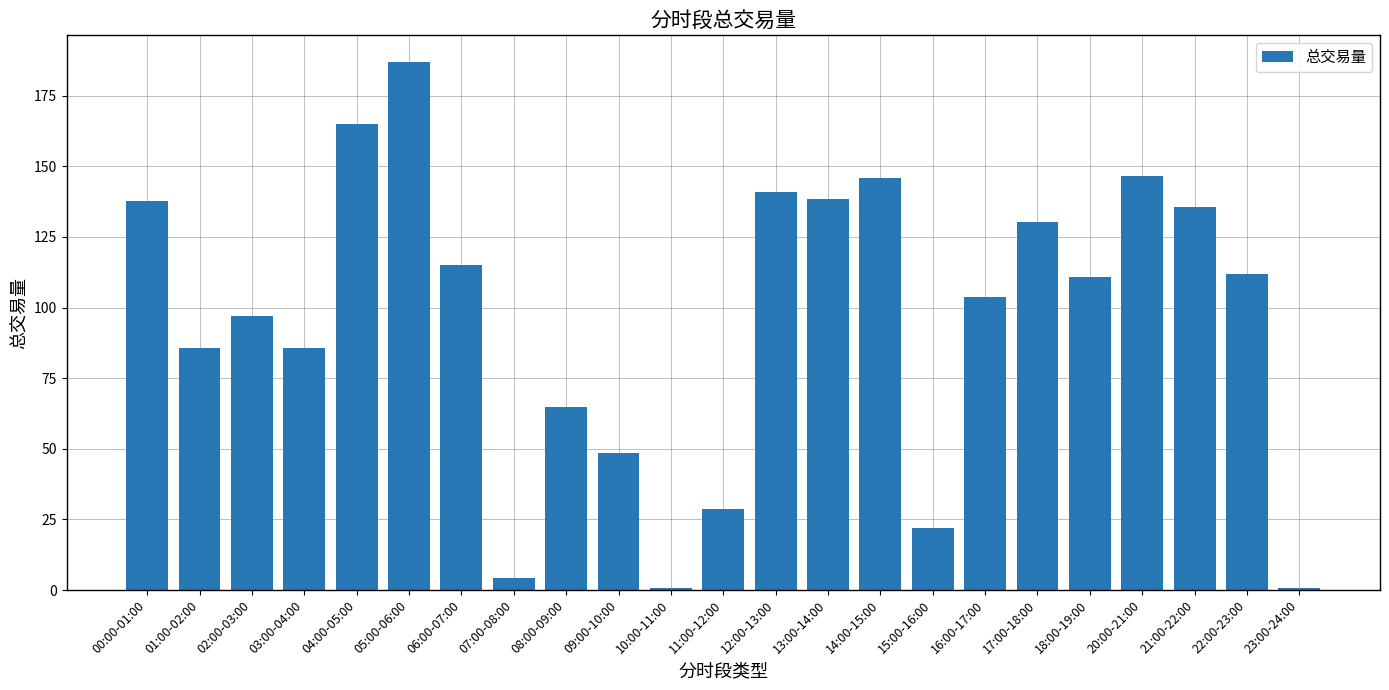

What is the difference between the maximum and second lowest values?

186.3